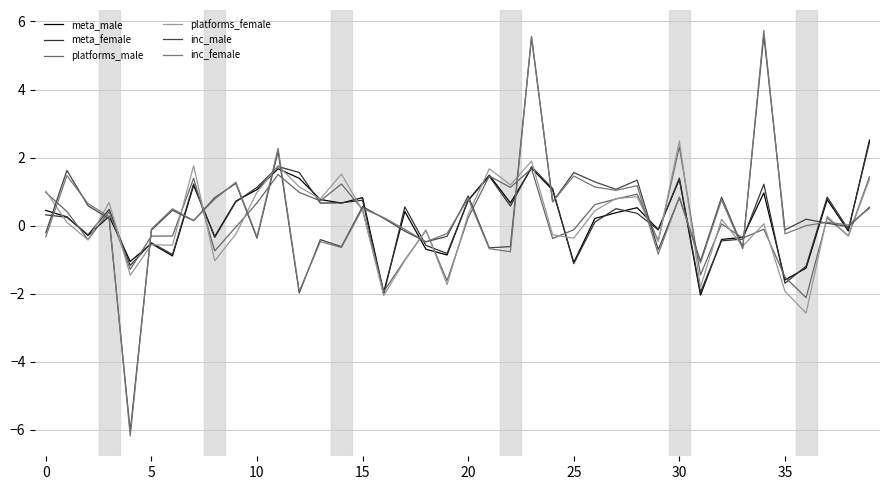

How many intersections are there between meta_female and platforms_male?

17